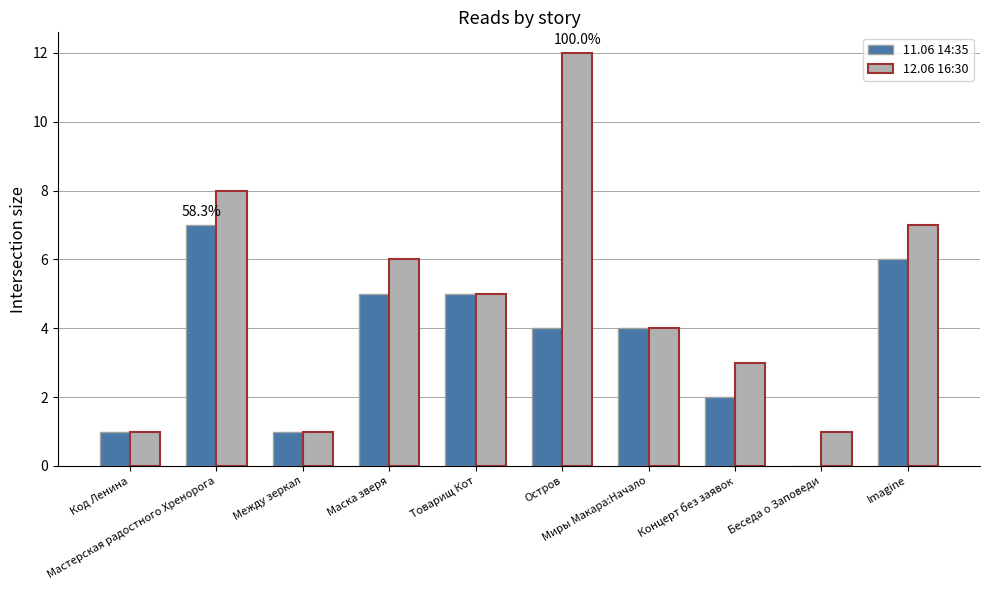

What is the sum of all 12.06 16:30 values?

48